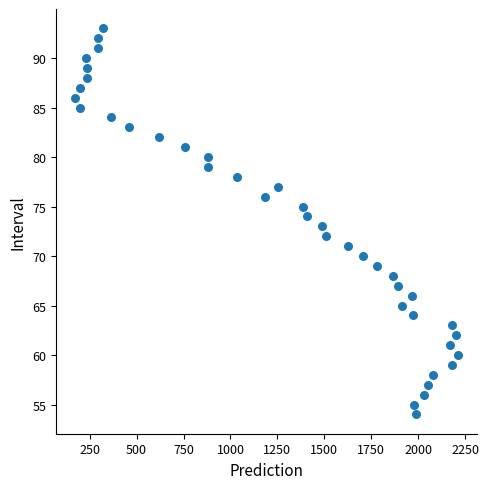

What is the range of Y values (max minus min)?

39